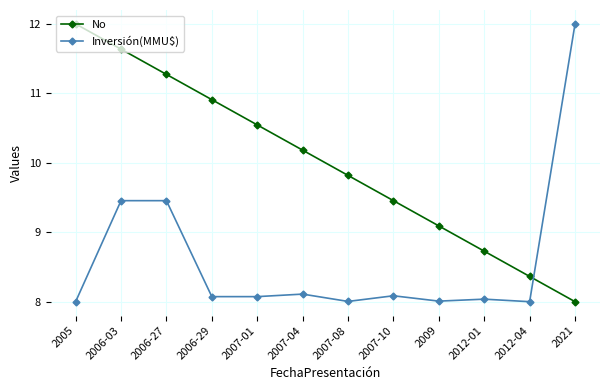

Which category has the highest value in the Inversión(MMU$) series?

2021